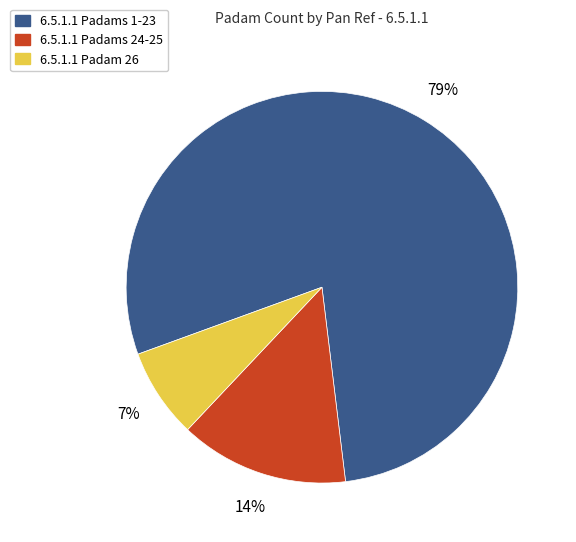

To the nearest percent, what is the average slice percentage?

33%